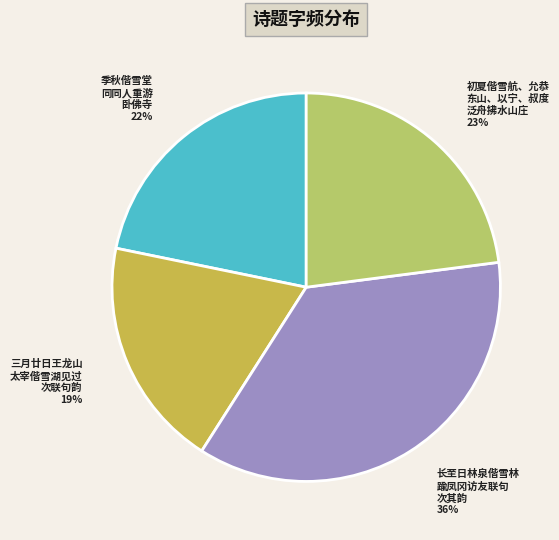

Is there a majority slice in this chart?

No